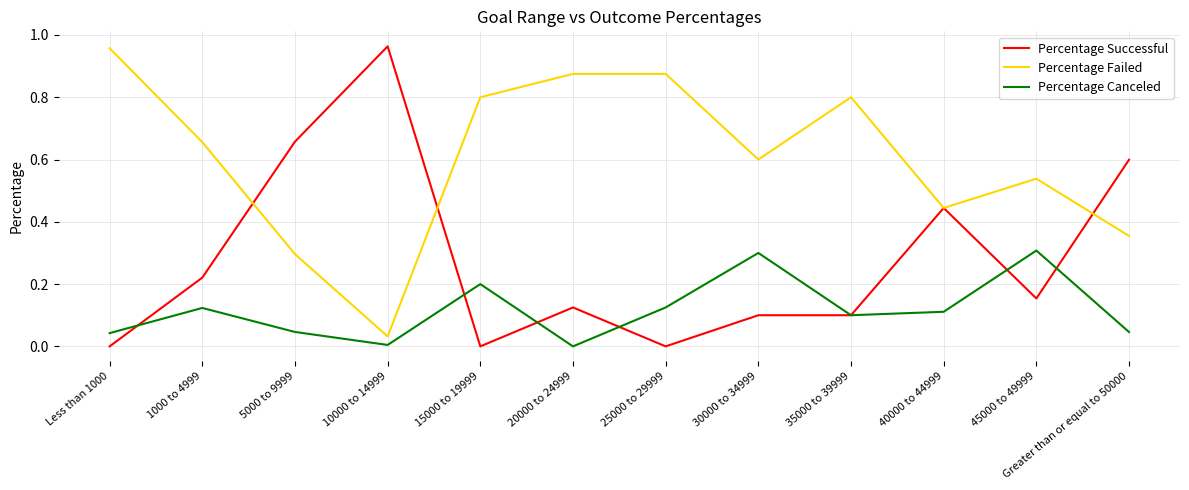

True or false: Percentage Successful has a value of 0.2 at 45000 to 49999.

True